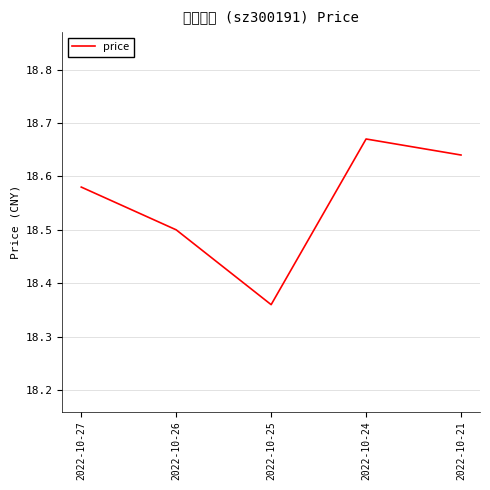

Count the number of data series in this chart.

1